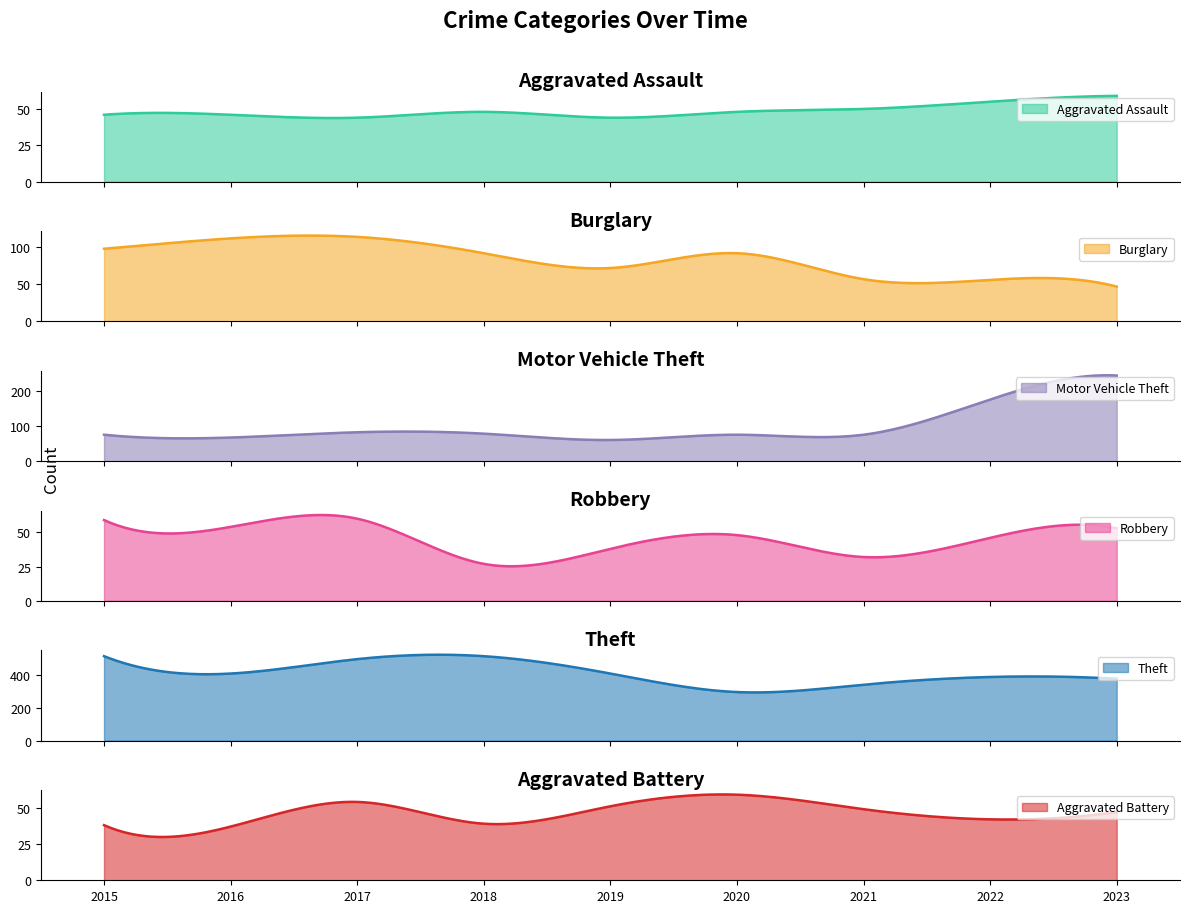

How many data points in Burglary are less than 92?

4